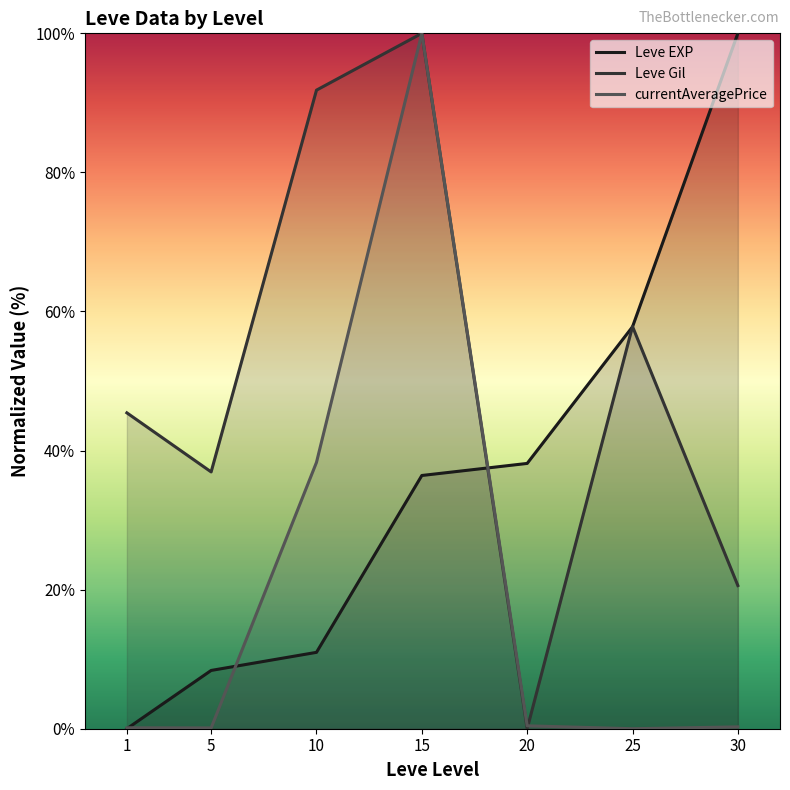

Approximately how many times larger is the value at 15 compared to 10?

3.3